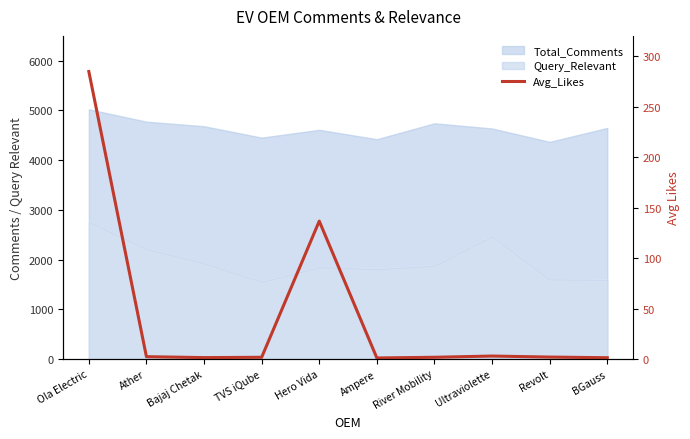

What is the smallest value displayed?

1.1